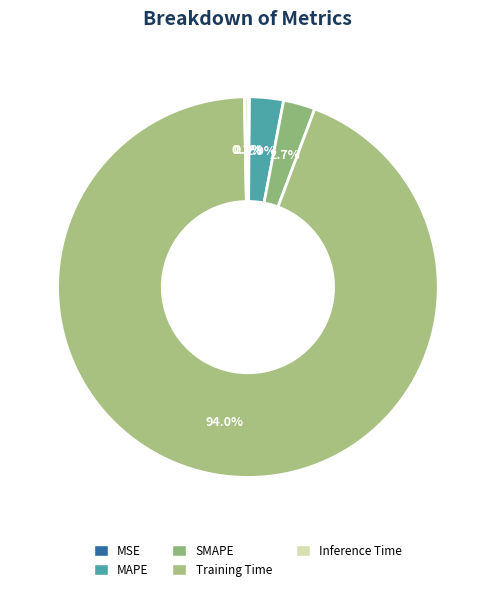

To the nearest percent, what is the average slice percentage?

20%